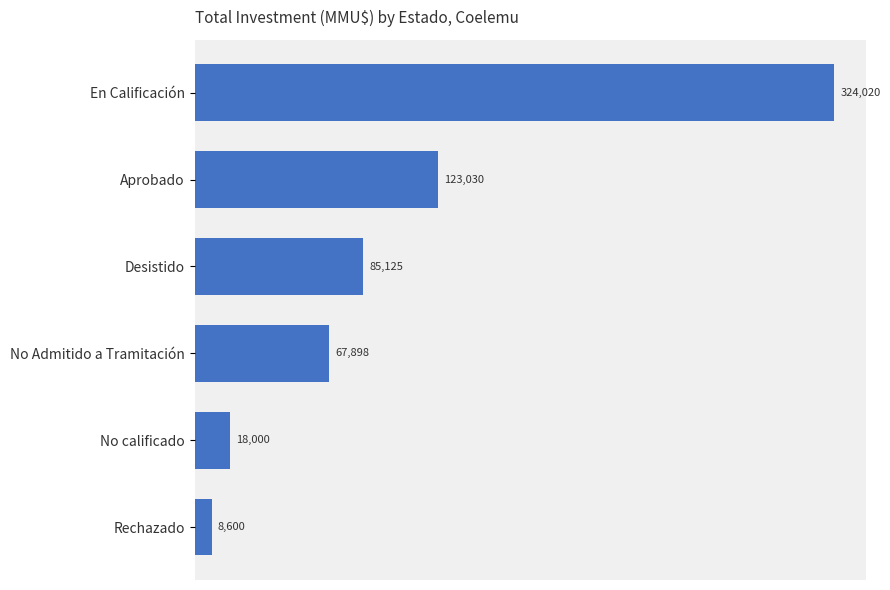

Reading top to bottom, extract all data points from this chart.

324020	123030	85125	67898	18000	8600